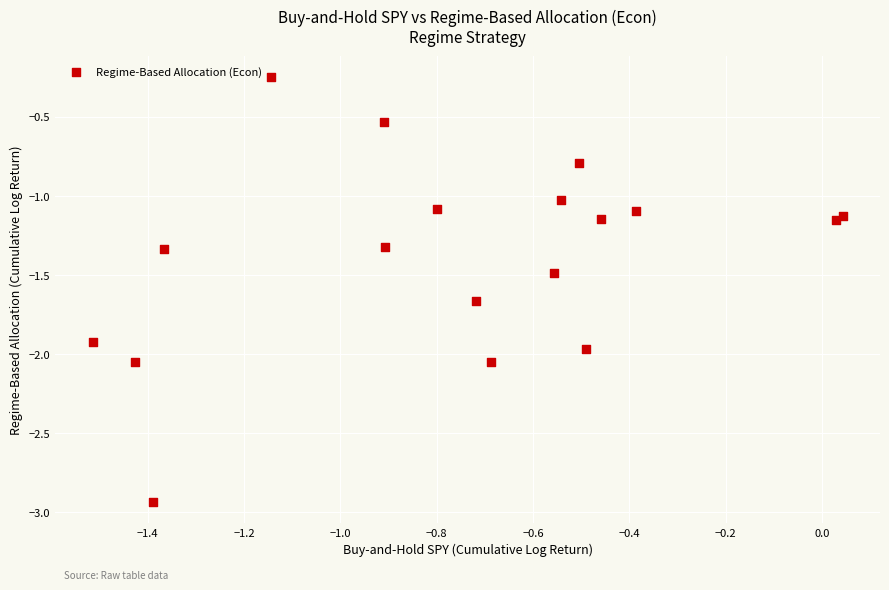

What is the range of X values (max minus min)?

1.6